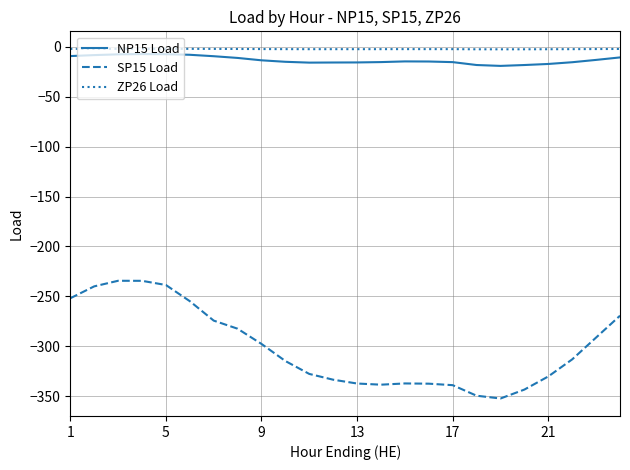

True or false: ZP26 Load and SP15 Load cross at least once.

False